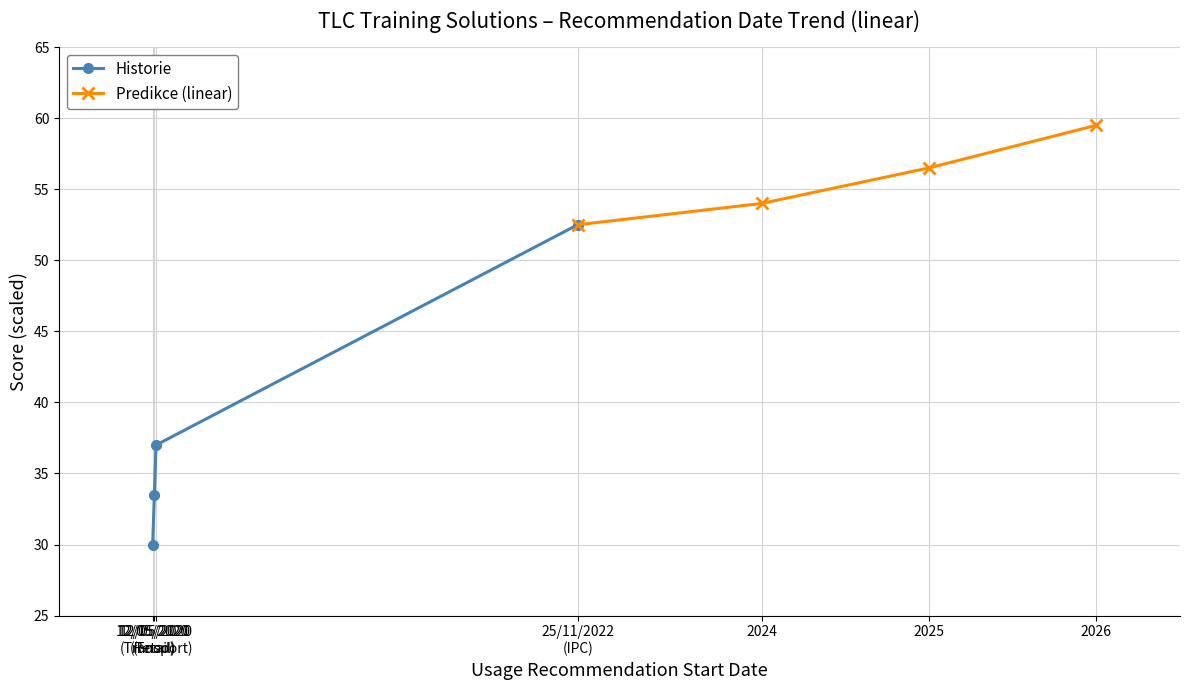

What is the sum of all Predikce (linear) values?

222.5